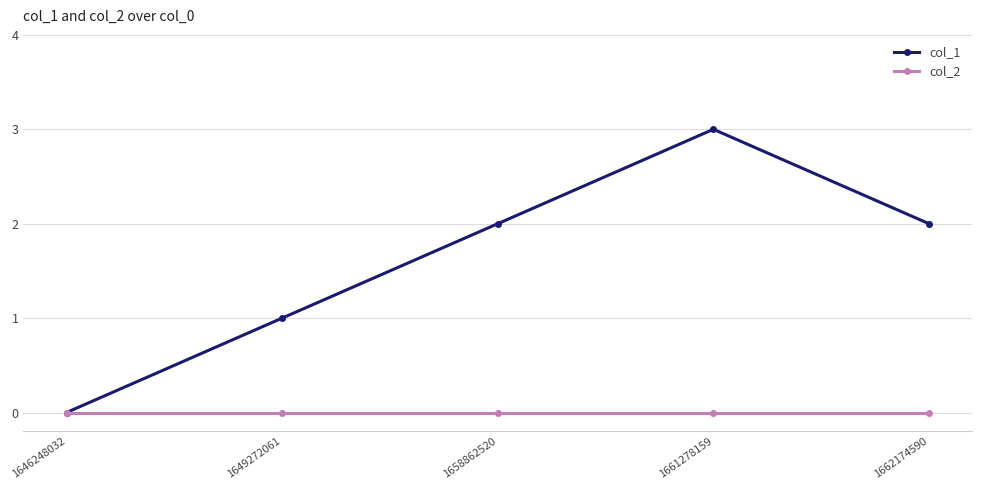

How many distinct data groups are displayed?

2